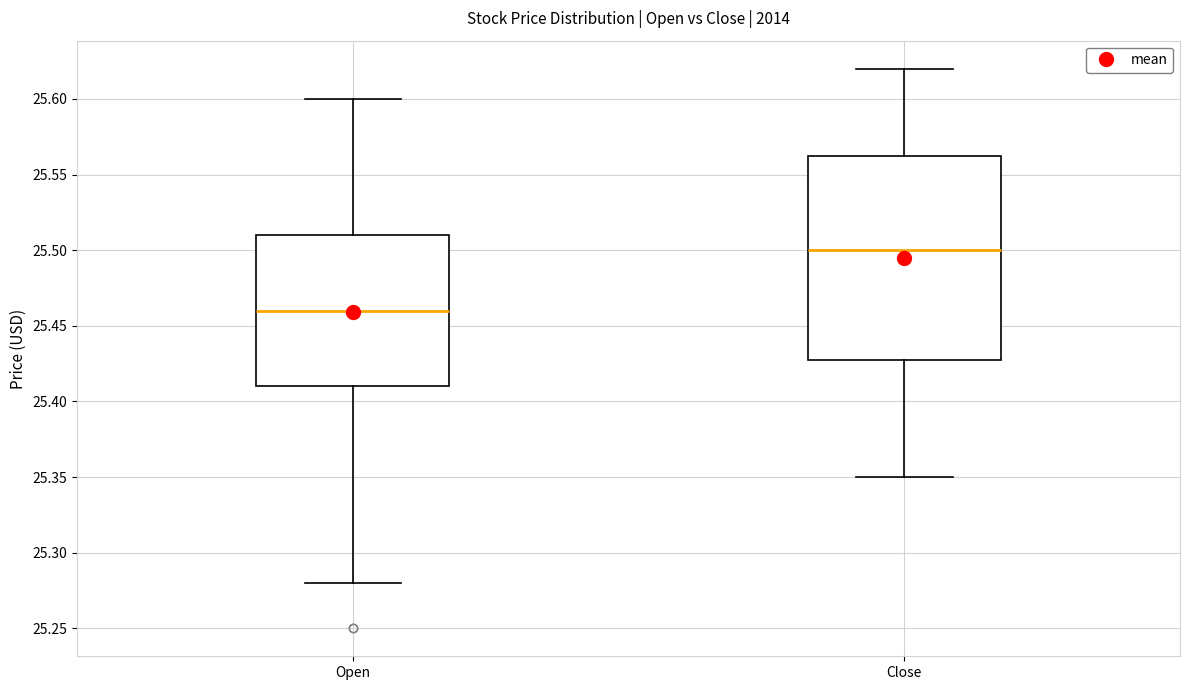

Which box's median line is the highest?

Close